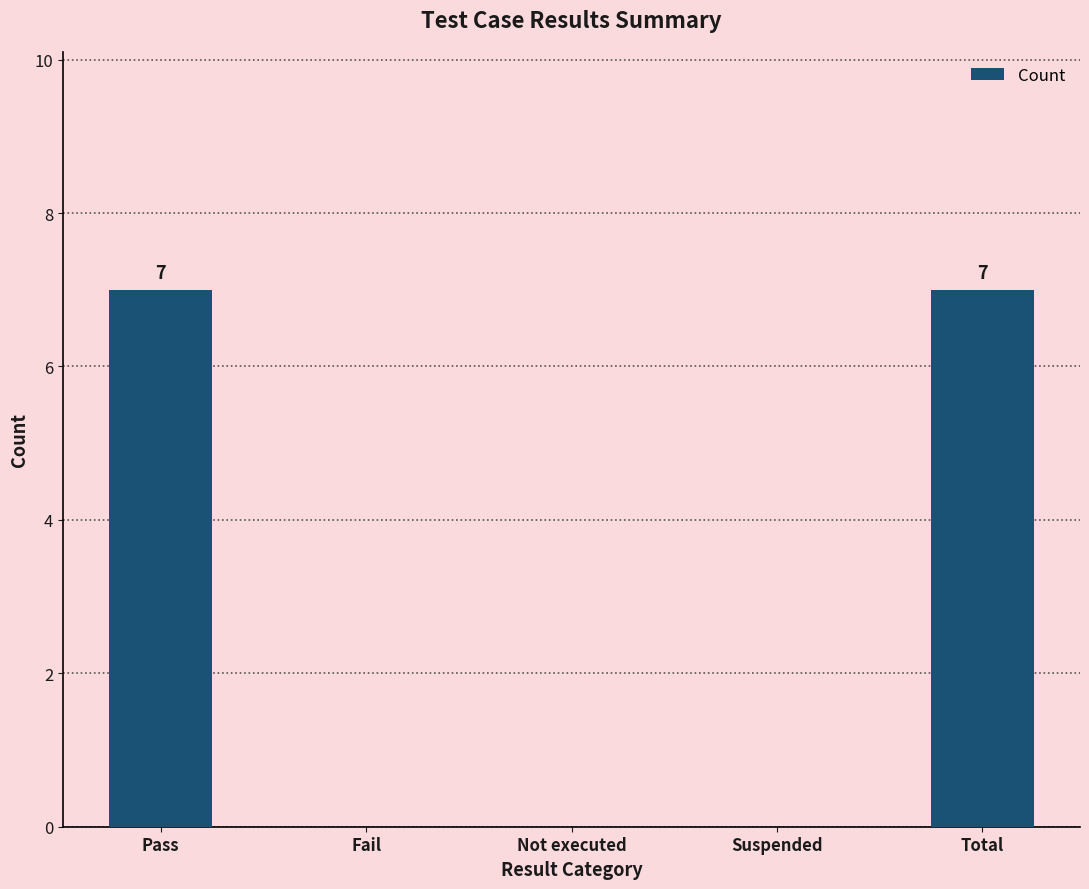

What is the greatest value displayed?

7